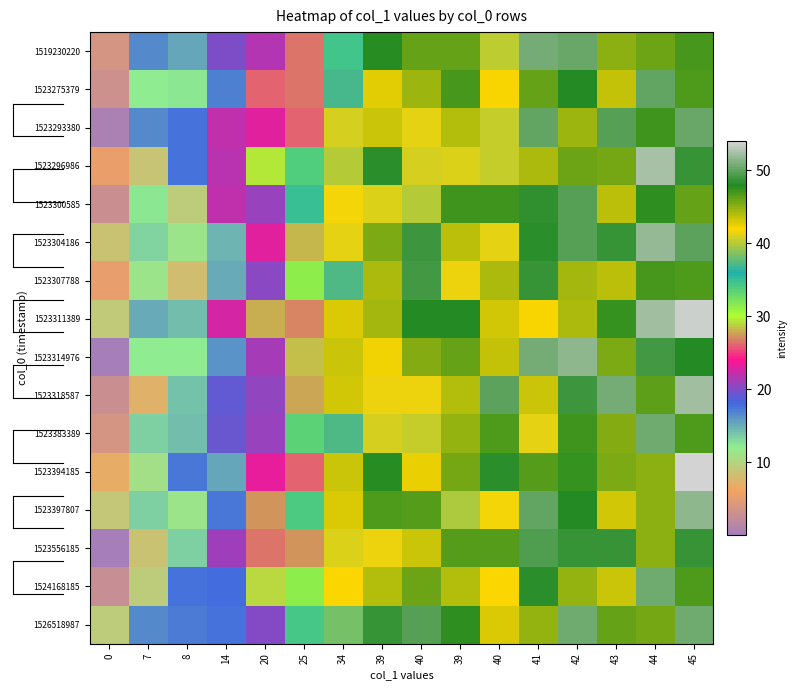

How many data points does each series have?

16